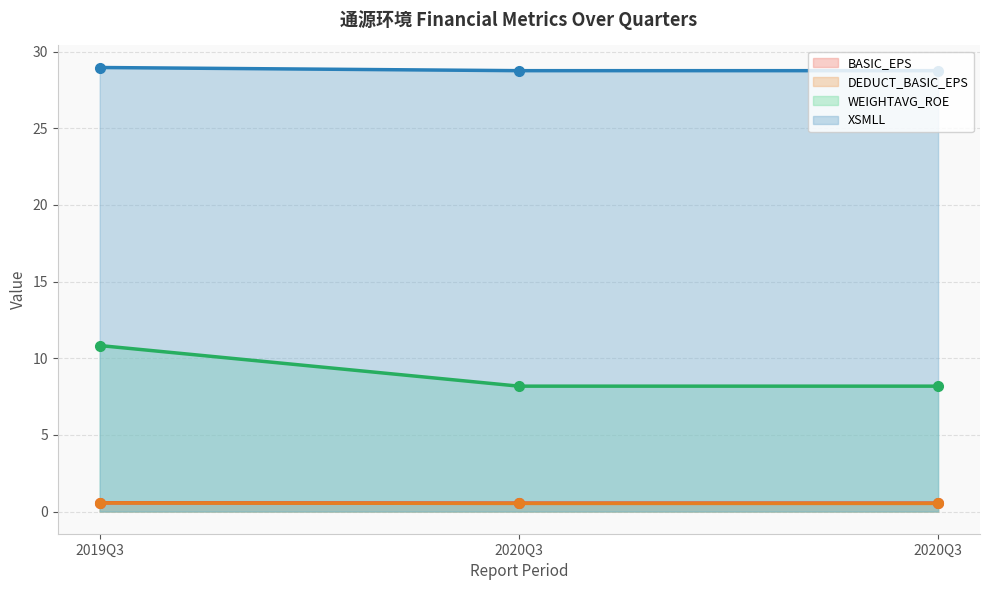

What is the label of the 3rd point from the left?

2020Q3